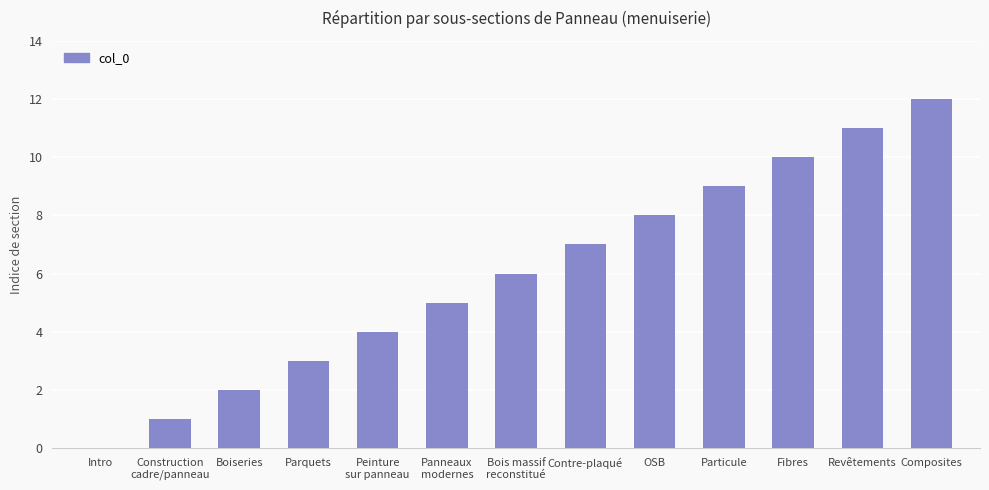

The value at Boiseries is 1. True or false?

False